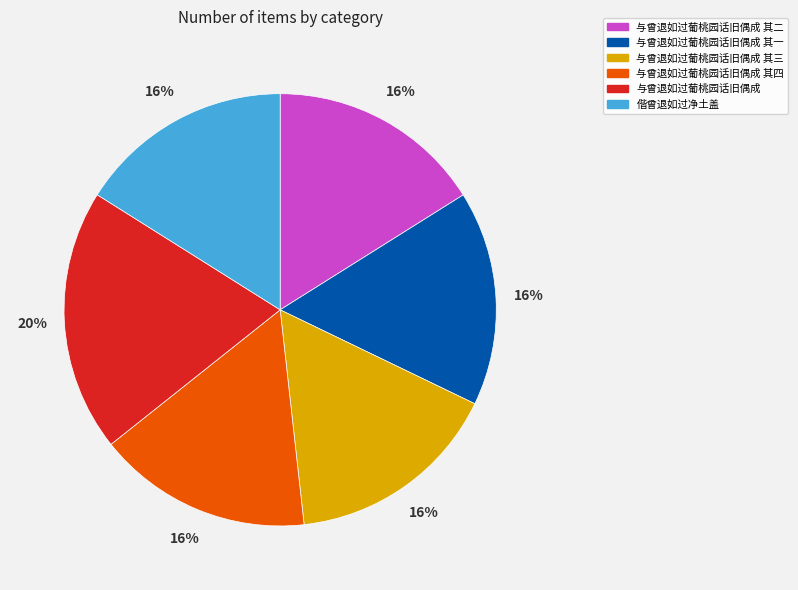

Does any single category account for the majority?

No